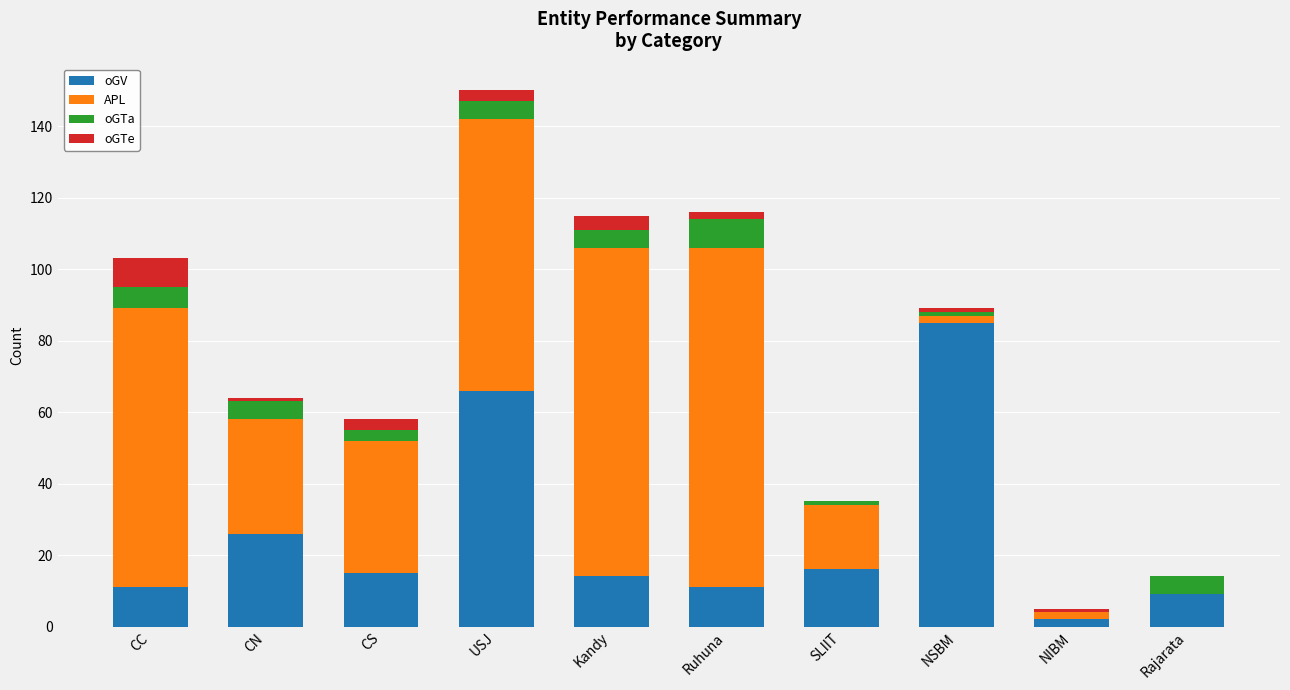

What is the maximum value for oGV?

85